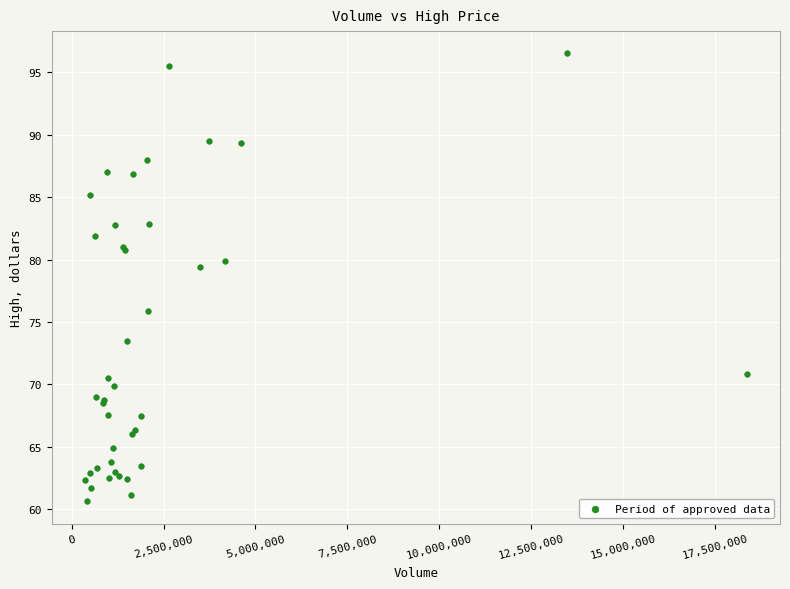

What Y value in the scatter plot is closest to 78?

79.4